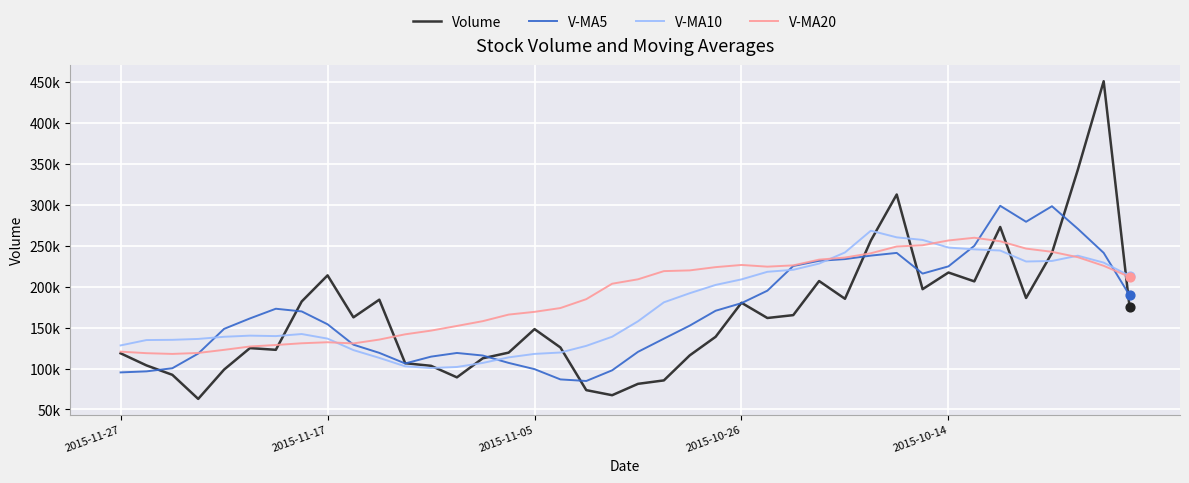

Is this an area chart (filled region under the line)?

No